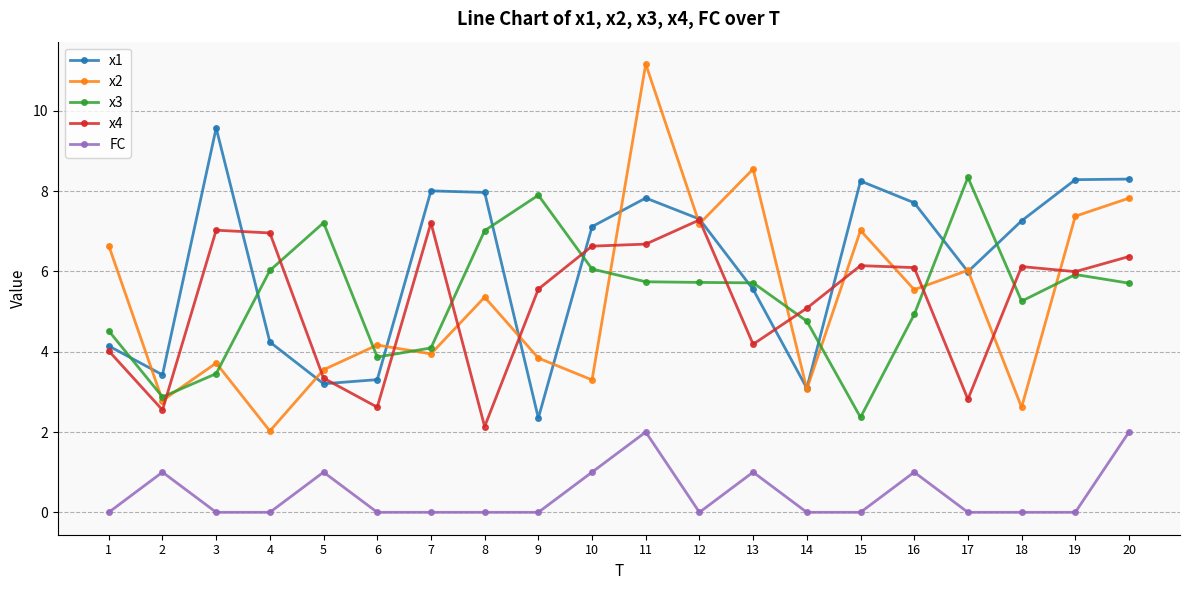

Where do x1 and x4 first cross each other?

3 and 4